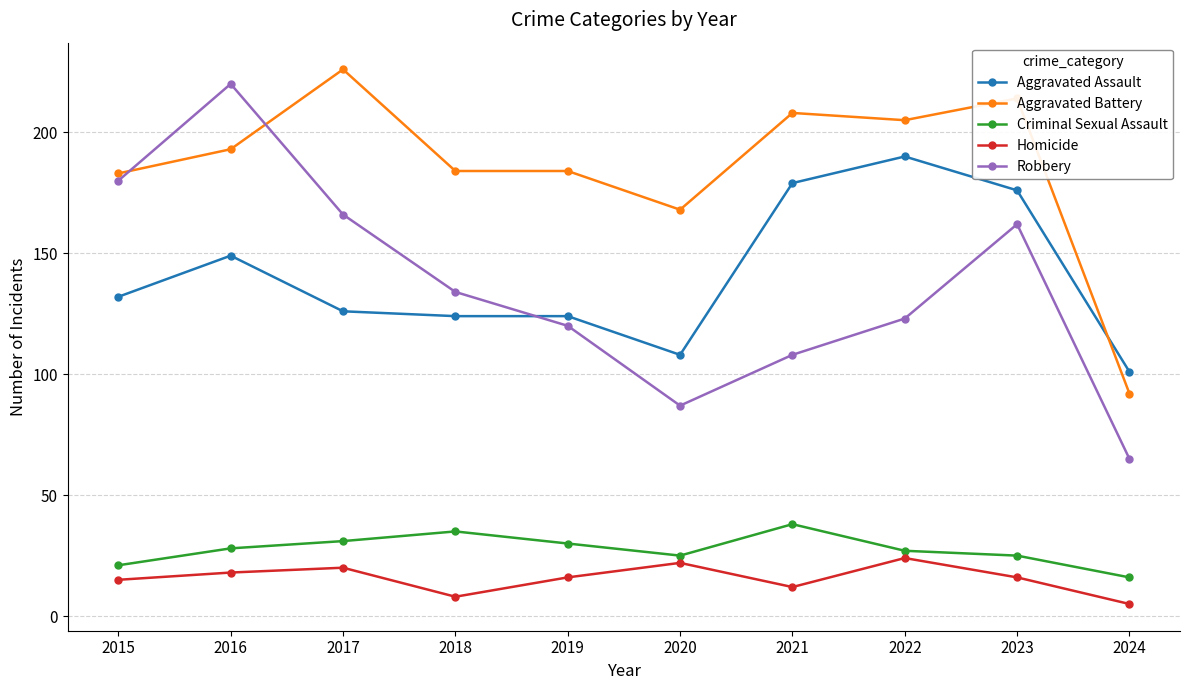

Reading right to left, list all the values displayed in this chart.

Aggravated Assault: 2024=101	2023=176	2022=190	2021=179	2020=108	2019=124	2018=124	2017=126	2016=149	2015=132
Aggravated Battery: 2024=92	2023=214	2022=205	2021=208	2020=168	2019=184	2018=184	2017=226	2016=193	2015=183
Criminal Sexual Assault: 2024=16	2023=25	2022=27	2021=38	2020=25	2019=30	2018=35	2017=31	2016=28	2015=21
Homicide: 2024=5	2023=16	2022=24	2021=12	2020=22	2019=16	2018=8	2017=20	2016=18	2015=15
Robbery: 2024=65	2023=162	2022=123	2021=108	2020=87	2019=120	2018=134	2017=166	2016=220	2015=180